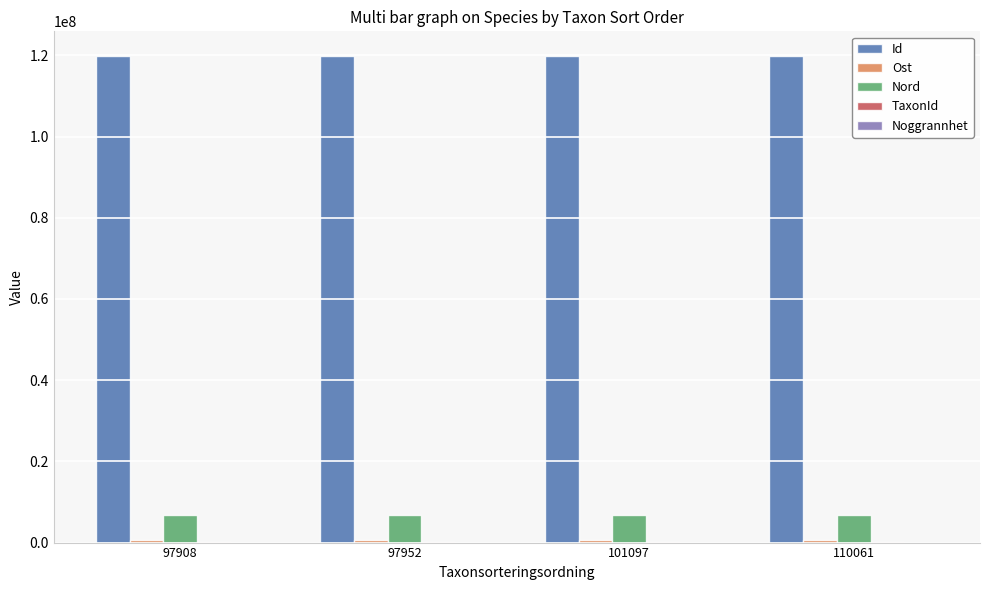

Which series has the largest total across all categories?

Id